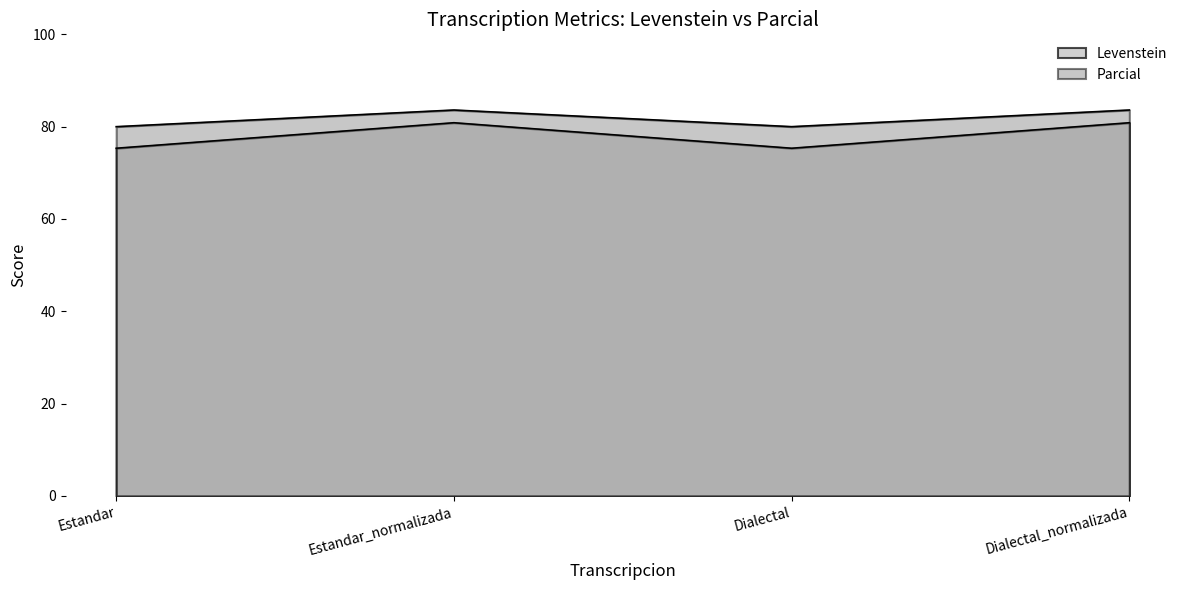

Which series changed the most between Estandar and Dialectal?

Levenstein